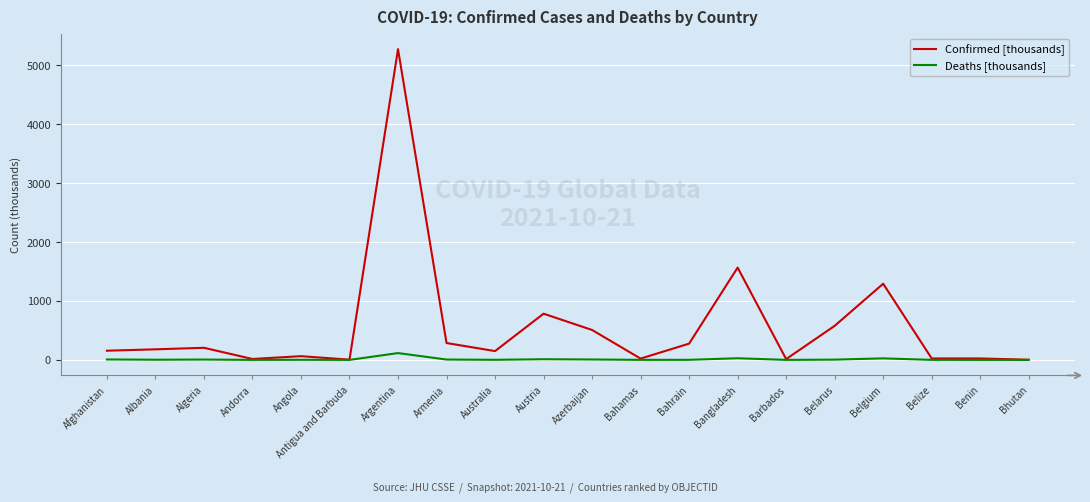

Does the chart have visible grid lines?

Yes